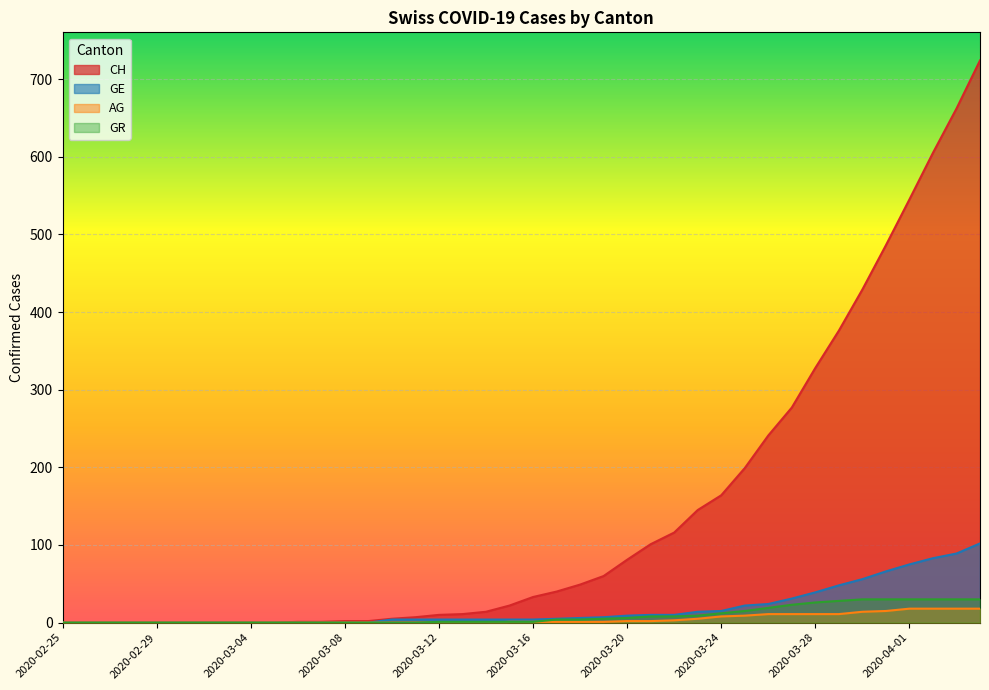

What is the highest value of the GE series?

102